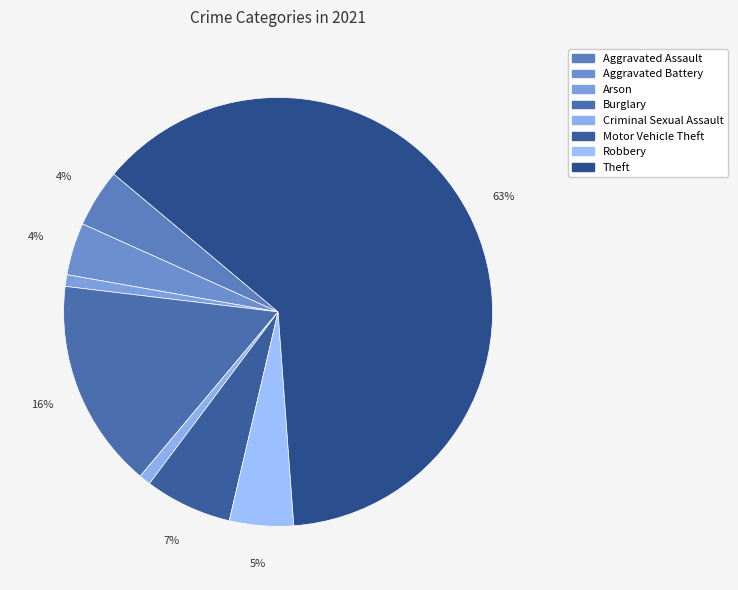

Does Motor Vehicle Theft represent more than half of the total?

No